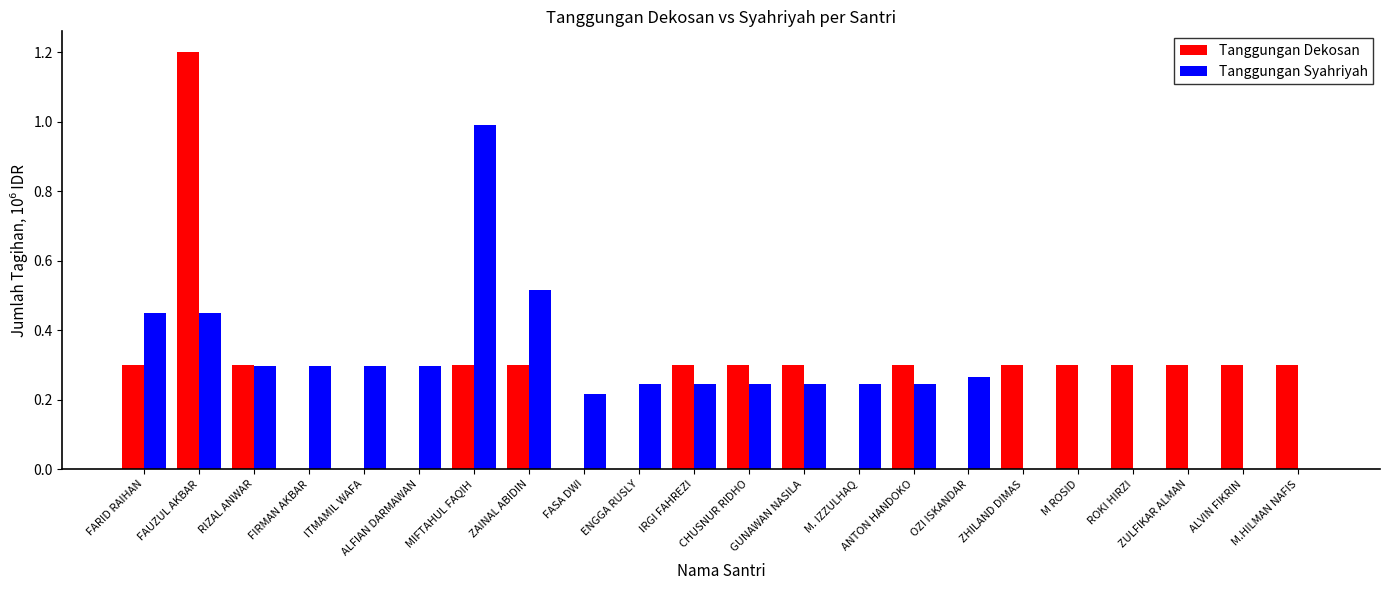

What is the sum of all Tanggungan Dekosan values?

5.4